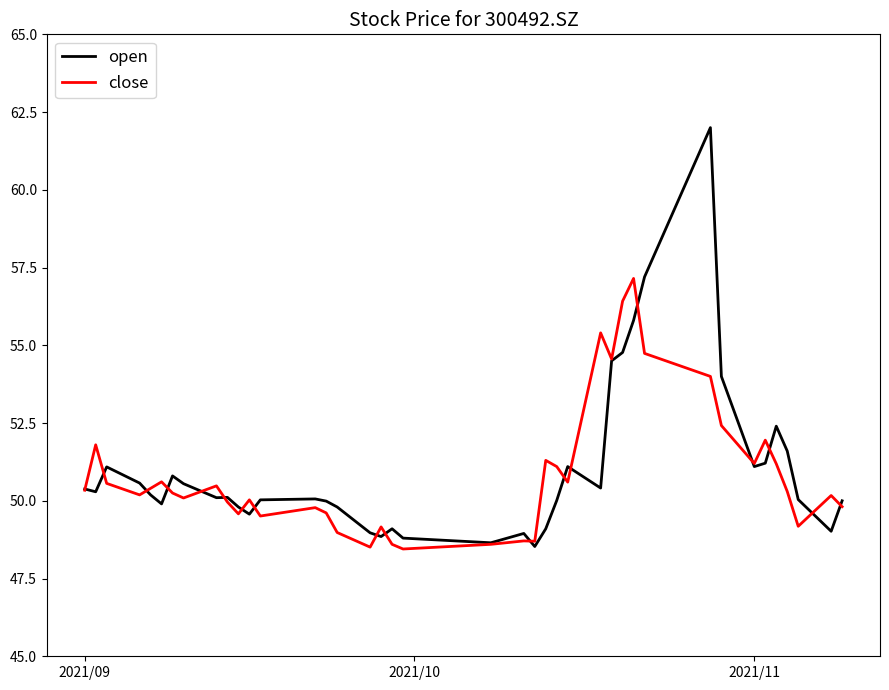

True or false: open and close intersect in this chart.

True